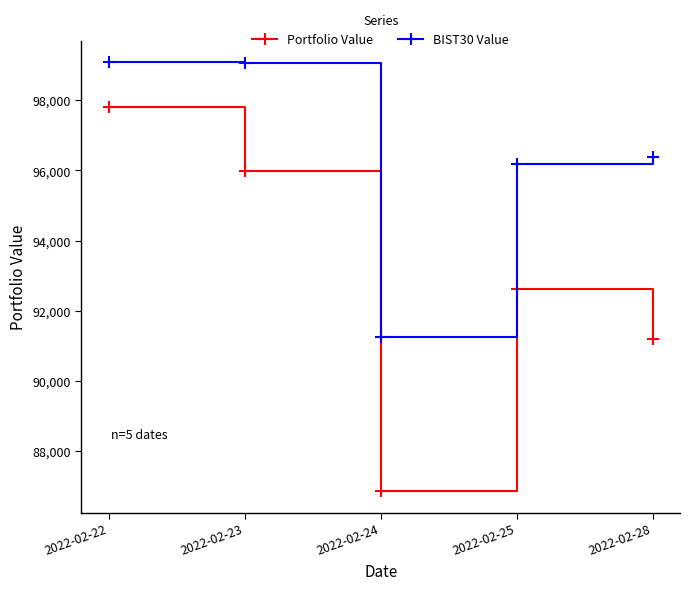

True or false: BIST30 Value and Portfolio Value intersect in this chart.

False